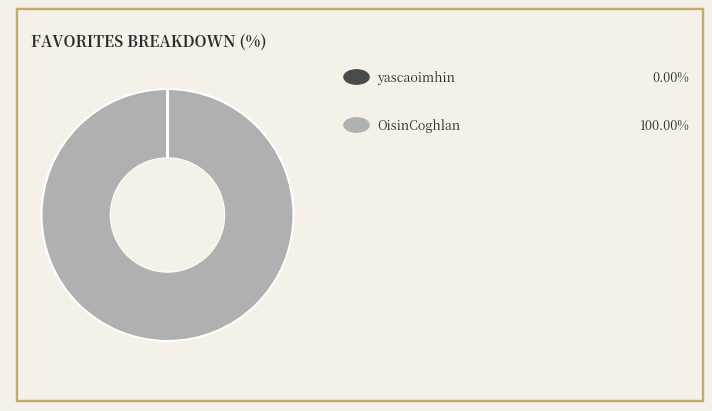

Is there any slice that represents more than half of the pie?

Yes